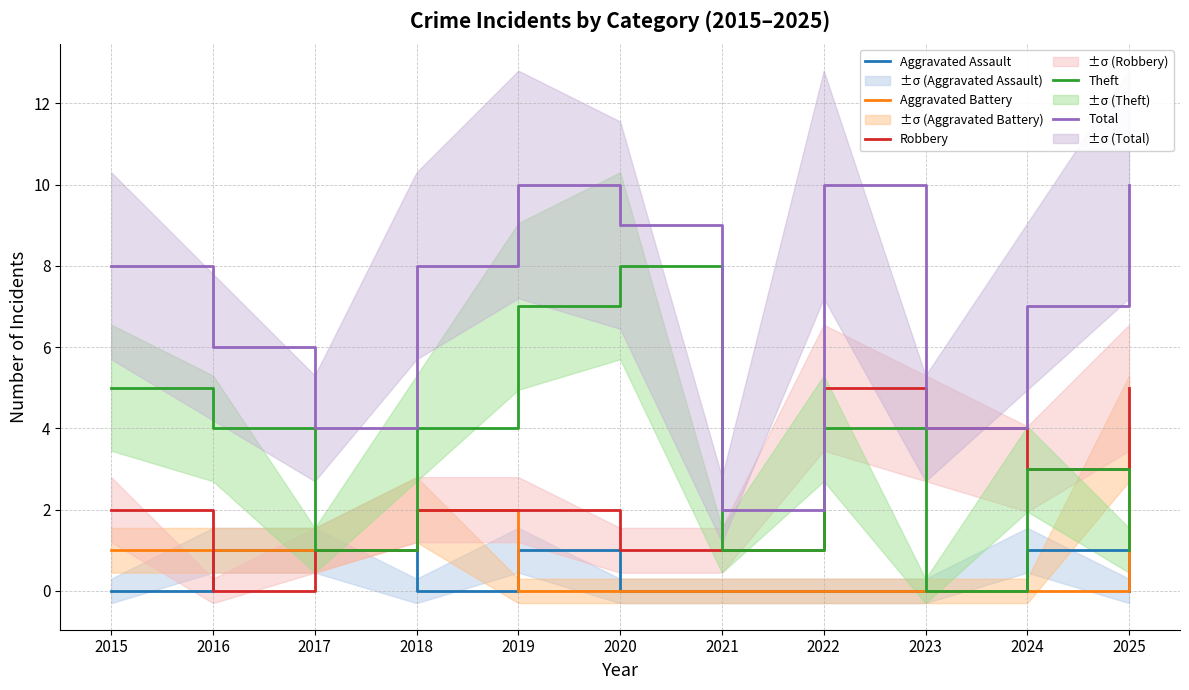

True or false: Theft and Robbery intersect in this chart.

False